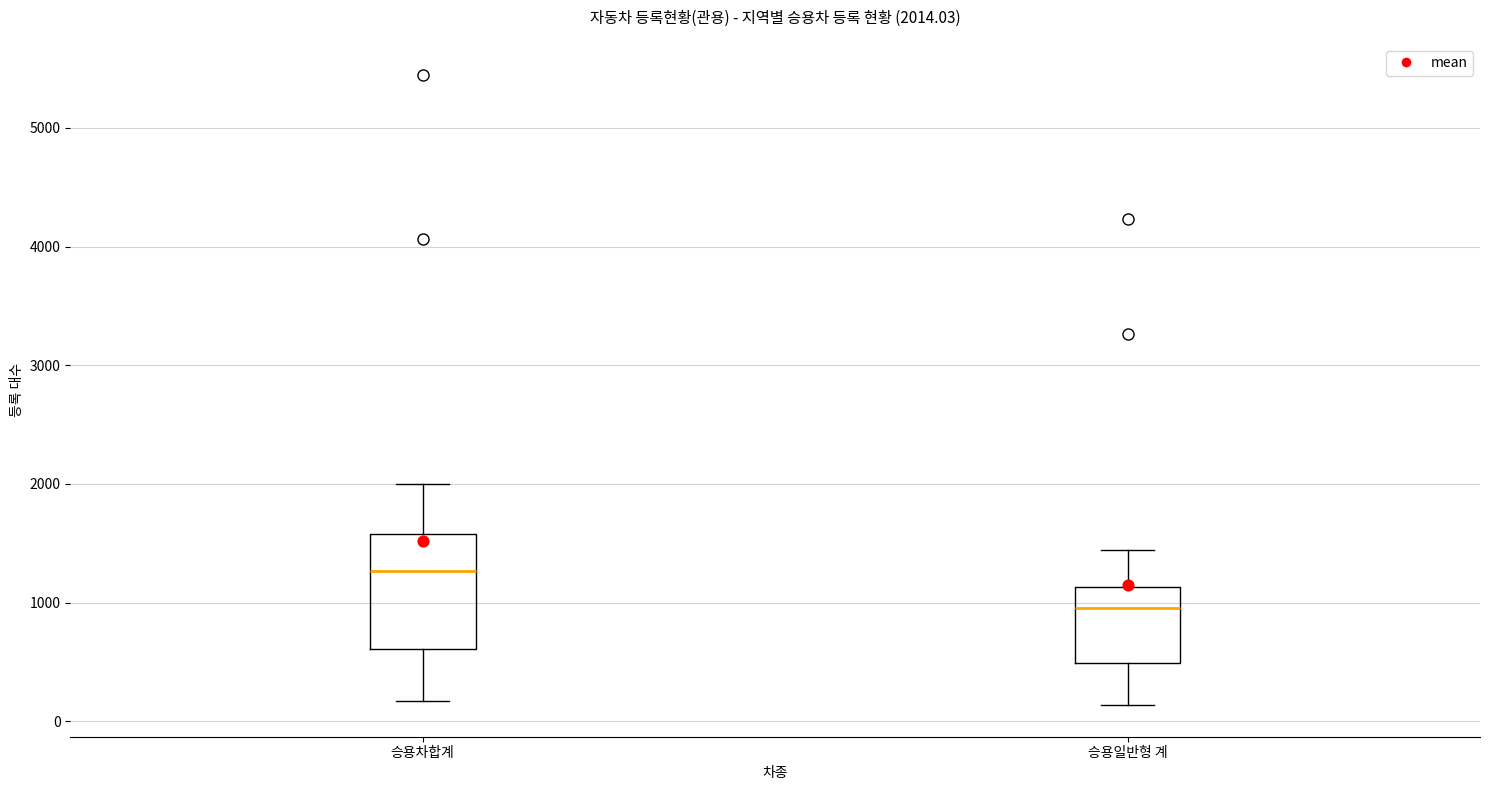

Which box's median line is the lowest?

승용일반형 계